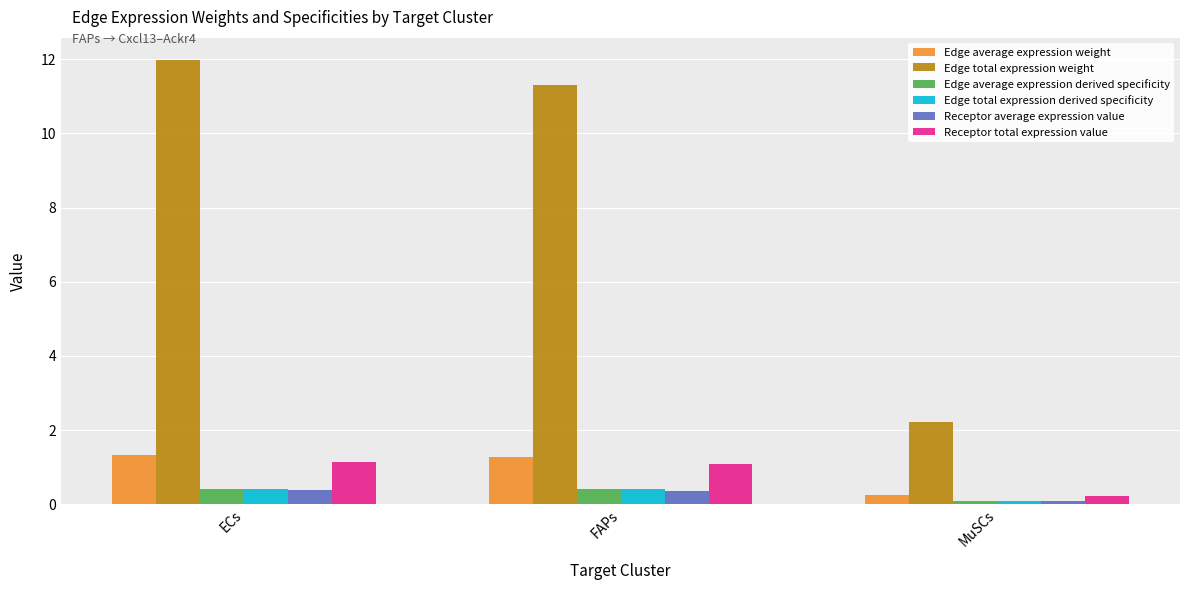

Which series has the widest spread of values?

Edge total expression weight